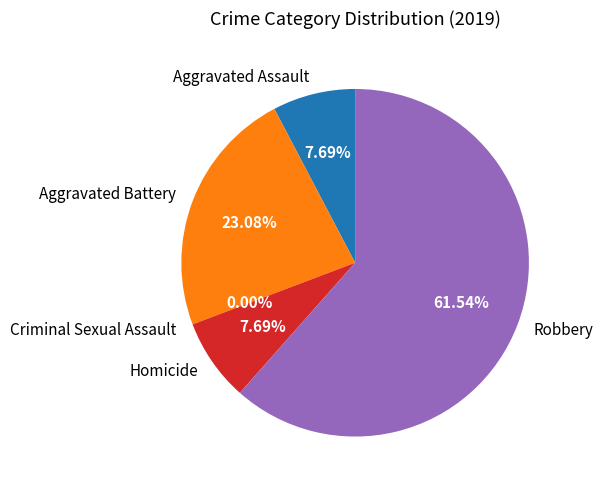

The Homicide slice represents 15% of the pie. True or false?

False